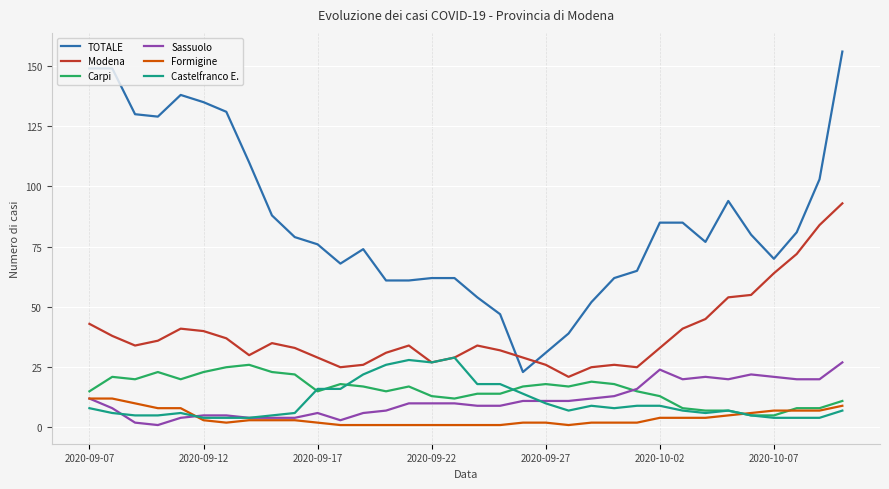

Which series has the widest spread of values?

TOTALE